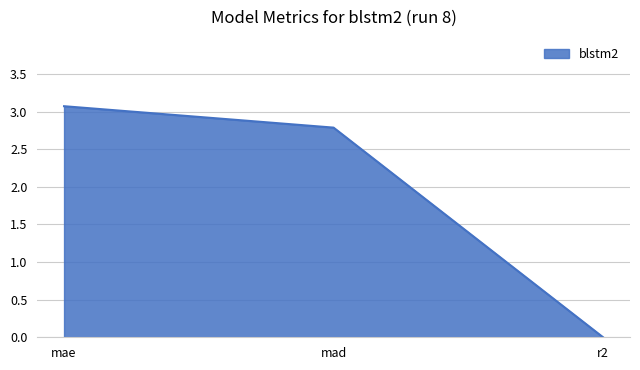

List the labels in order of value, smallest first.

r2, mad, mae